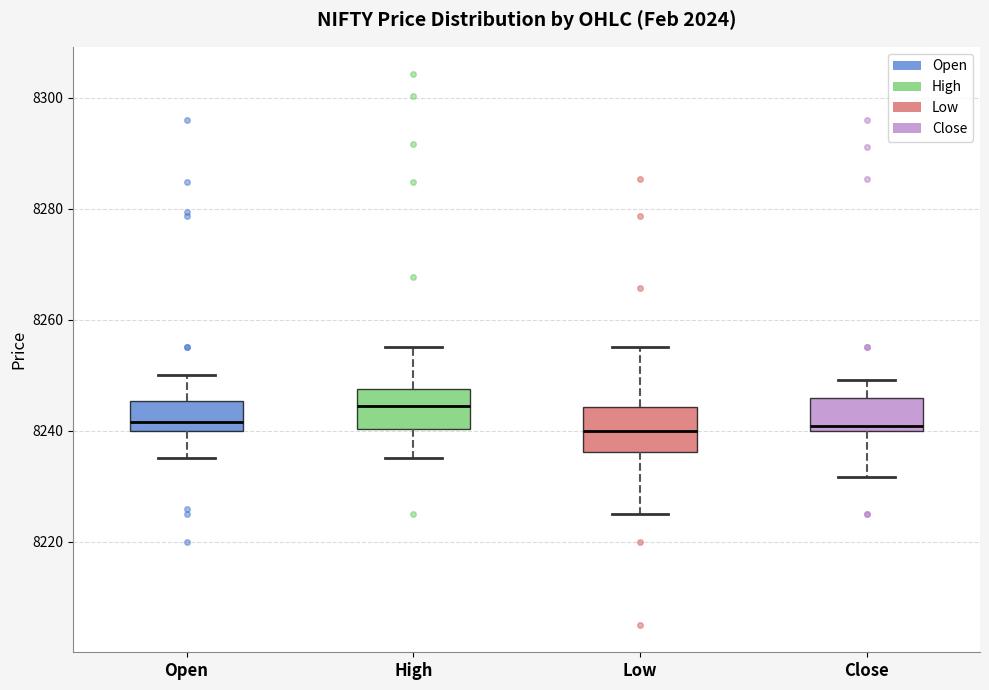

Reading left to right, read every box against the y-axis: the position of its median line, the range the box covers, and the ends of its whiskers. The values are not printed on the chart, so give them approximately, as read against the axis.

Open: median 8242, box 8240 to 8246, whiskers 8236 to 8250
High: median 8244, box 8240 to 8248, whiskers 8236 to 8256
Low: median 8240, box 8236 to 8244, whiskers 8224 to 8256
Close: median 8240 (just above the box's lower edge), box 8240 to 8246, whiskers 8232 to 8250